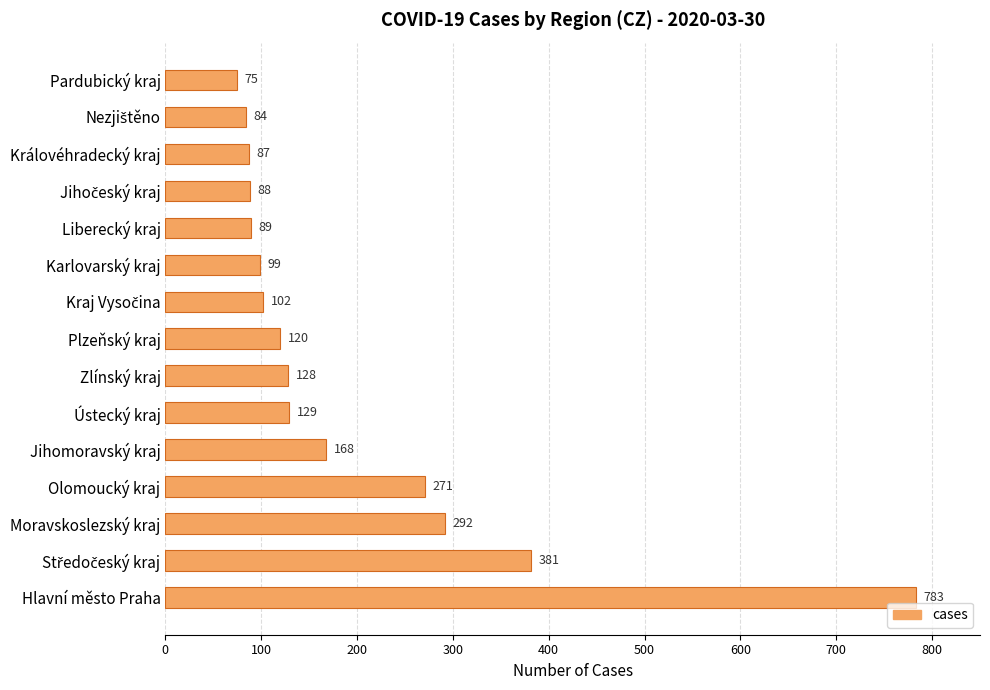

The chart shows a value of 53 at Ústecký kraj. True or false?

False